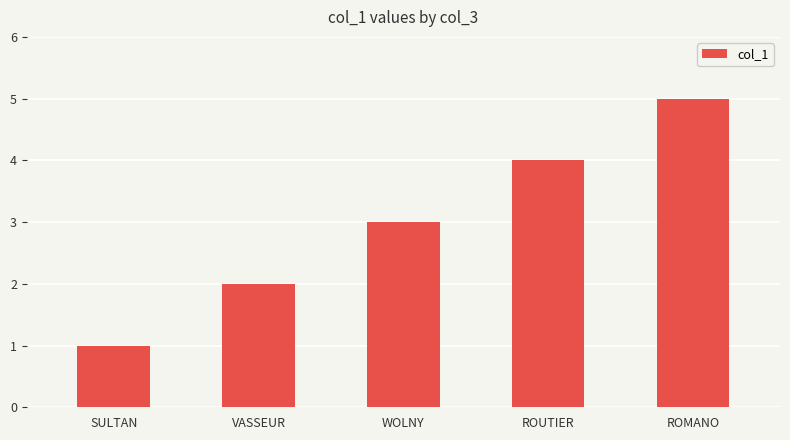

What is the difference between the values at SULTAN and WOLNY?

2